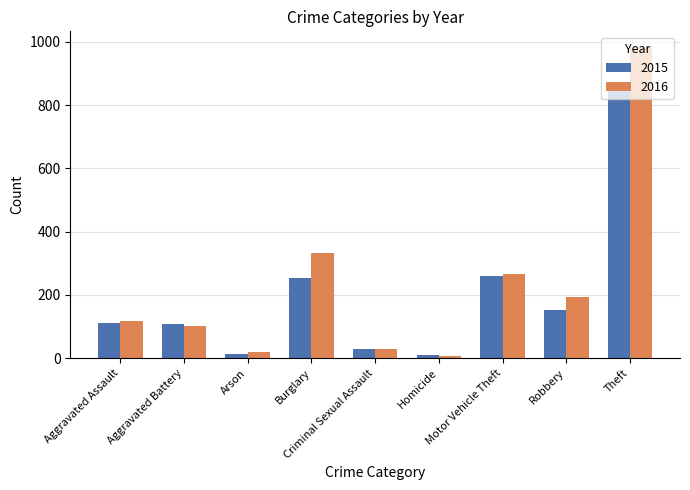

Is it true that 2015 equals 28 at Criminal Sexual Assault?

True